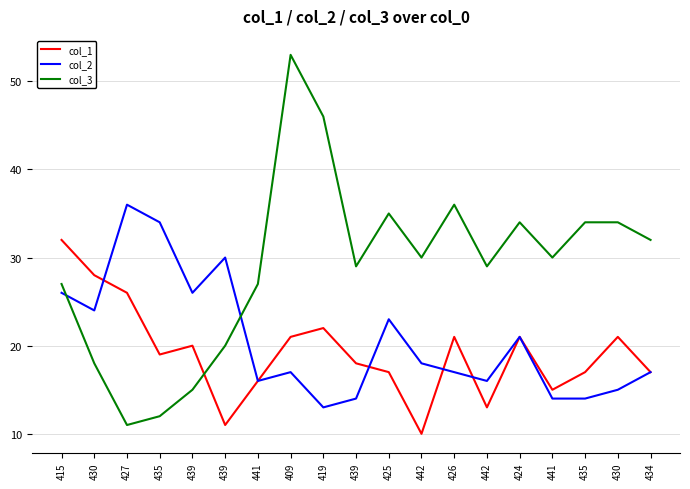

Reading left to right, what are all the values shown in this chart?

col_1: 32	28	26	19	20	11	16	21	22	18	17	10	21	13	21	15	17	21	17
col_2: 26	24	36	34	26	30	16	17	13	14	23	18	17	16	21	14	14	15	17
col_3: 27	18	11	12	15	20	27	53	46	29	35	30	36	29	34	30	34	34	32